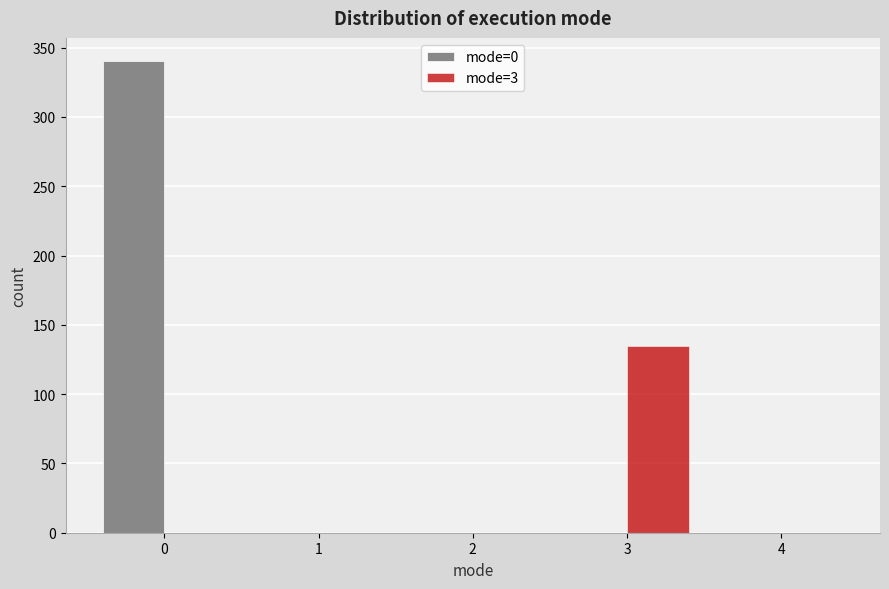

Reading left to right, transcribe this chart: for each range on the x-axis, give the height of each series' bar. The values are not printed on the chart, so give them approximately, as read against the axis.

-0.5 to 0.5: mode=0=340	mode=3=0
0.5 to 1.5: mode=0=0	mode=3=0
1.5 to 2.5: mode=0=0	mode=3=0
2.5 to 3.5: mode=0=0	mode=3=135
3.5 to 4.5: mode=0=0	mode=3=0